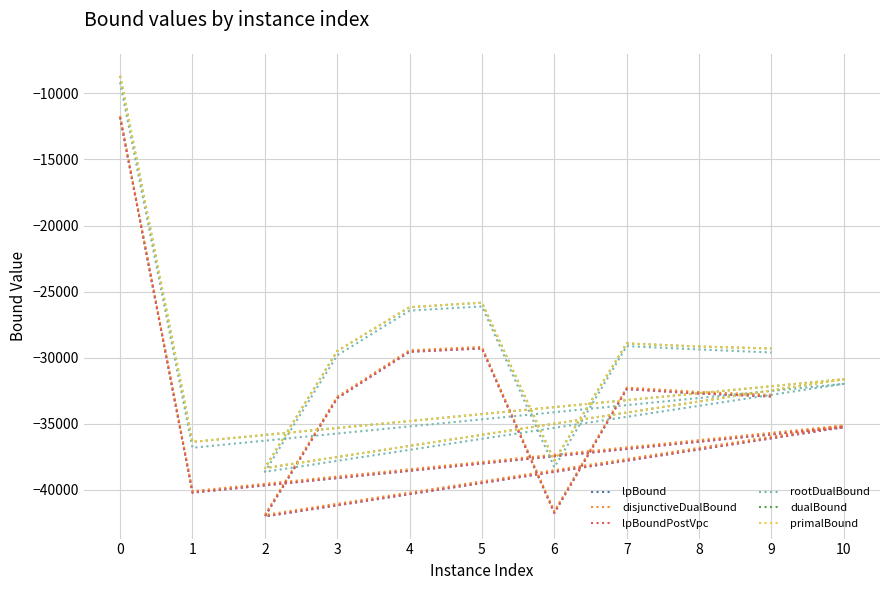

What is the difference between the maximum and minimum values in the lpBound series?

30187.5